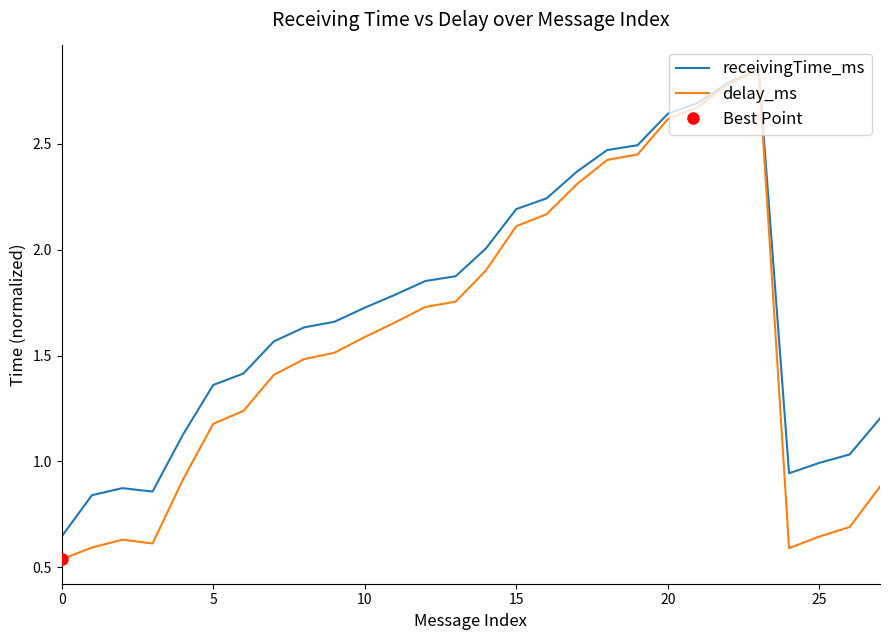

Reading left to right, extract all data points from this chart.

receivingTime_ms: 0.6	0.8	0.9	0.9	1.1	1.4	1.4	1.6	1.6	1.7	1.7	1.8	1.9	1.9	2.0	2.2	2.2	2.4	2.5	2.5	2.6	2.7	2.8	2.9	0.9	1.0	1.0	1.2
delay_ms: 0.5	0.6	0.6	0.6	0.9	1.2	1.2	1.4	1.5	1.5	1.6	1.7	1.7	1.8	1.9	2.1	2.2	2.3	2.4	2.5	2.6	2.7	2.8	2.9	0.6	0.6	0.7	0.9